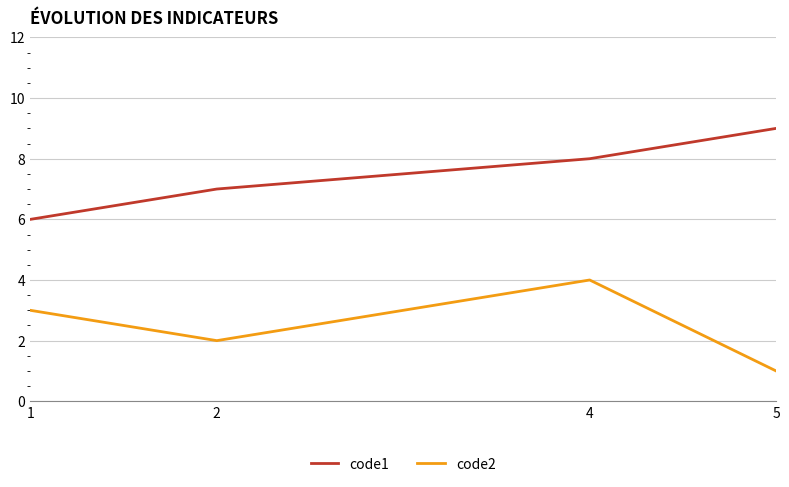

What is the difference between the code1 values at 5 and 2?

2